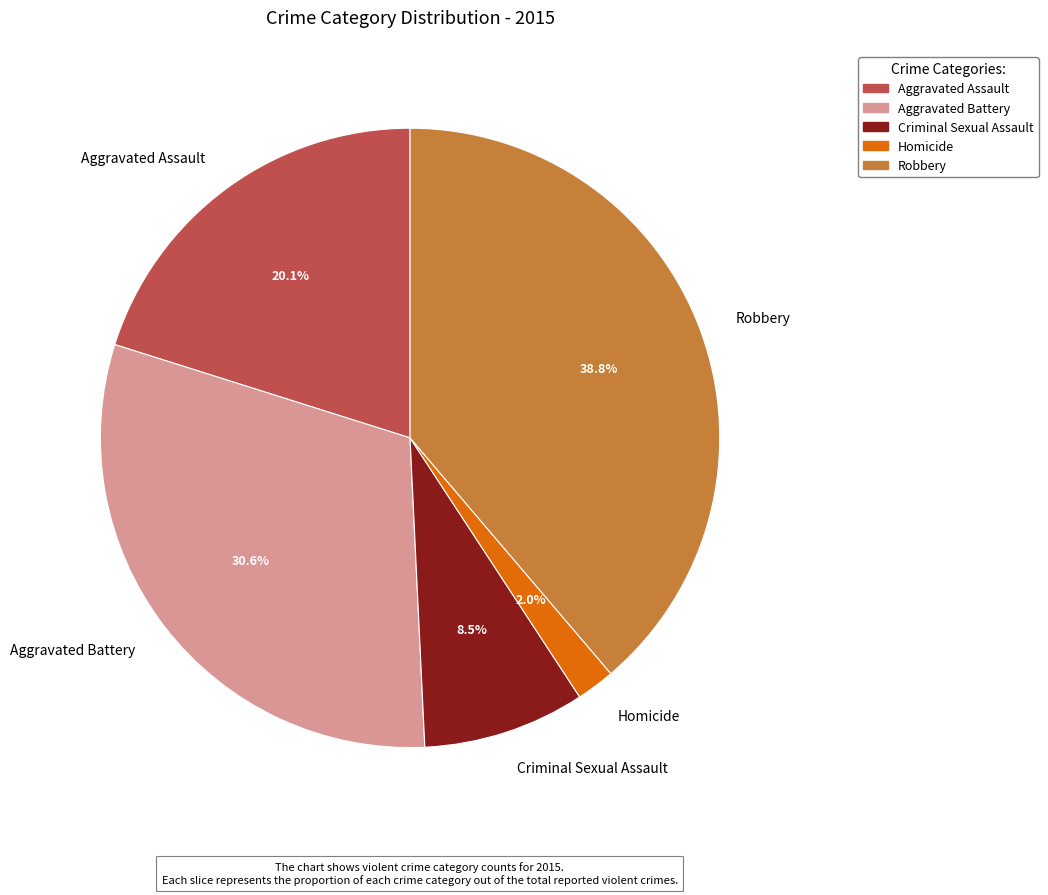

To the nearest percent, what is the average slice percentage?

20%